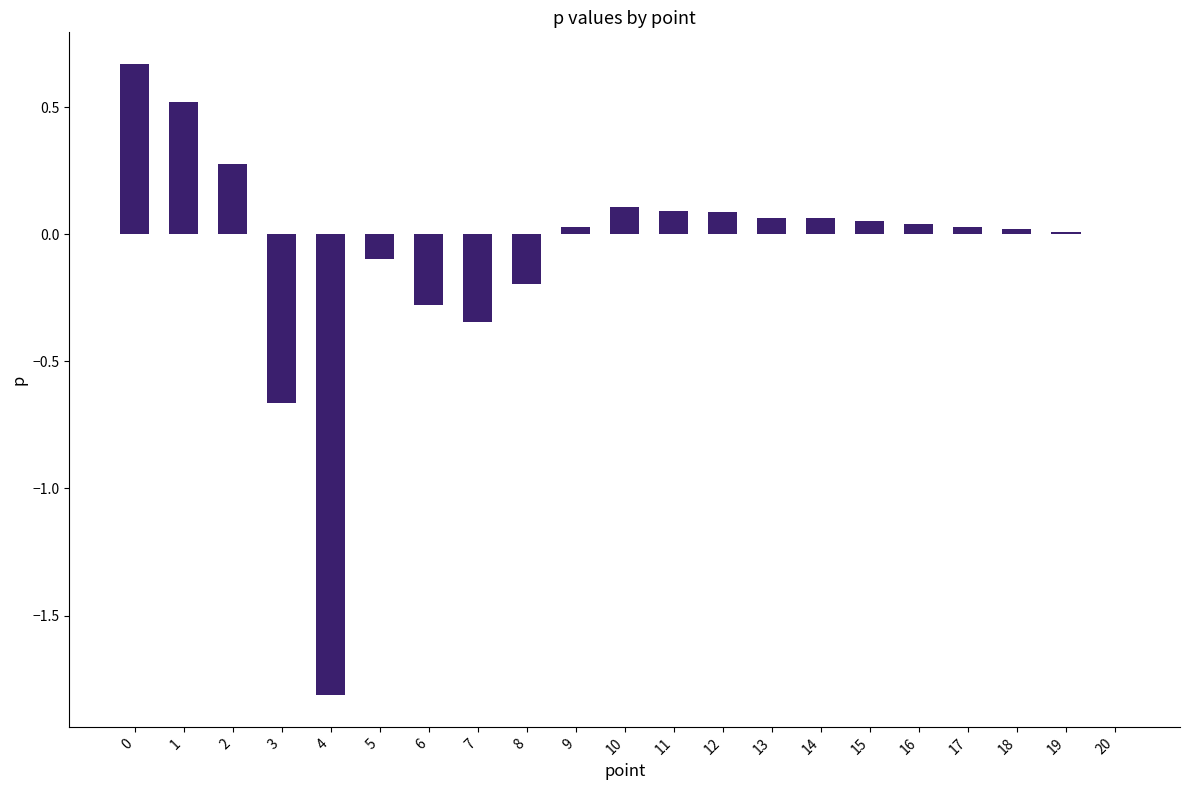

The value at 0 is 0.9. True or false?

False